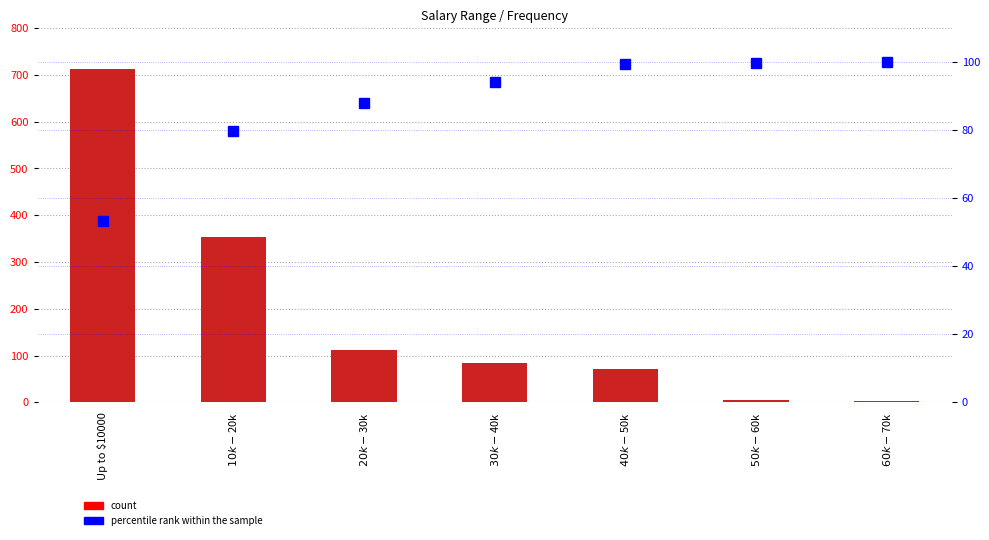

What value does the percentile rank within the sample series have at Up to $10000?

53.3